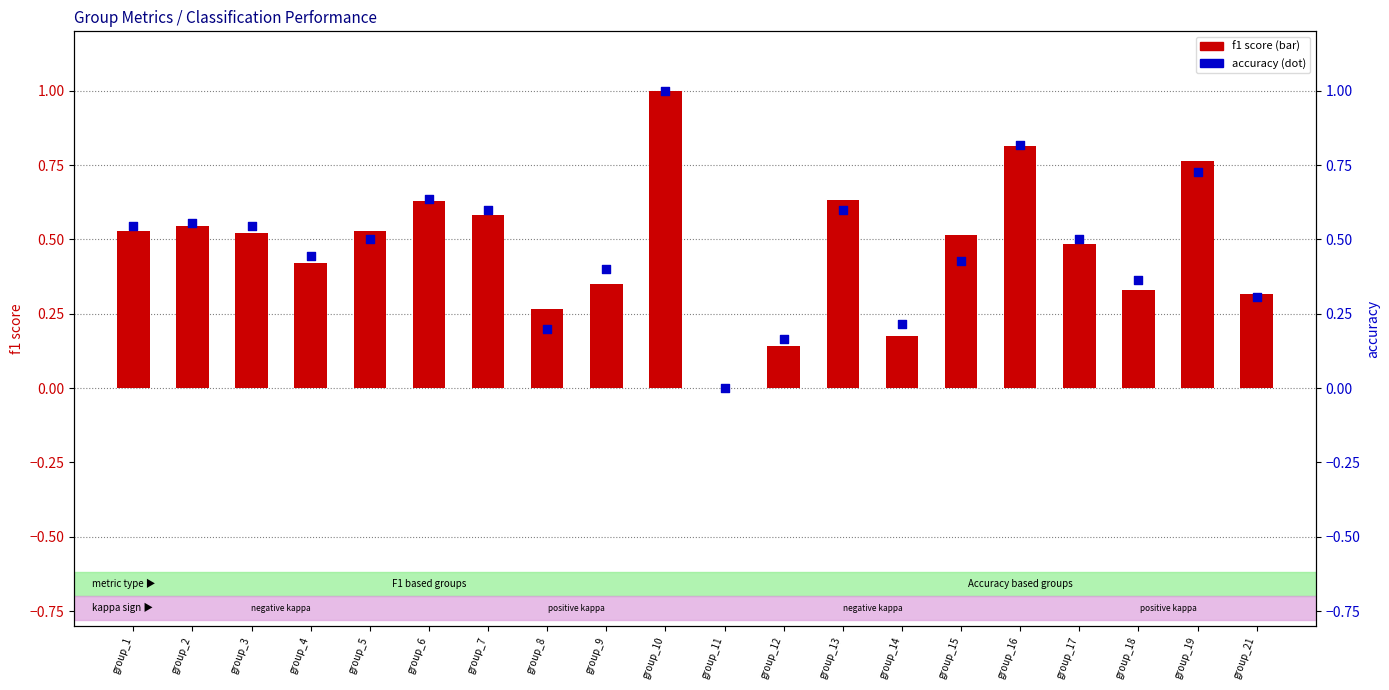

Is the value of f1 score at group_8 greater than the value of accuracy at group_16?

No